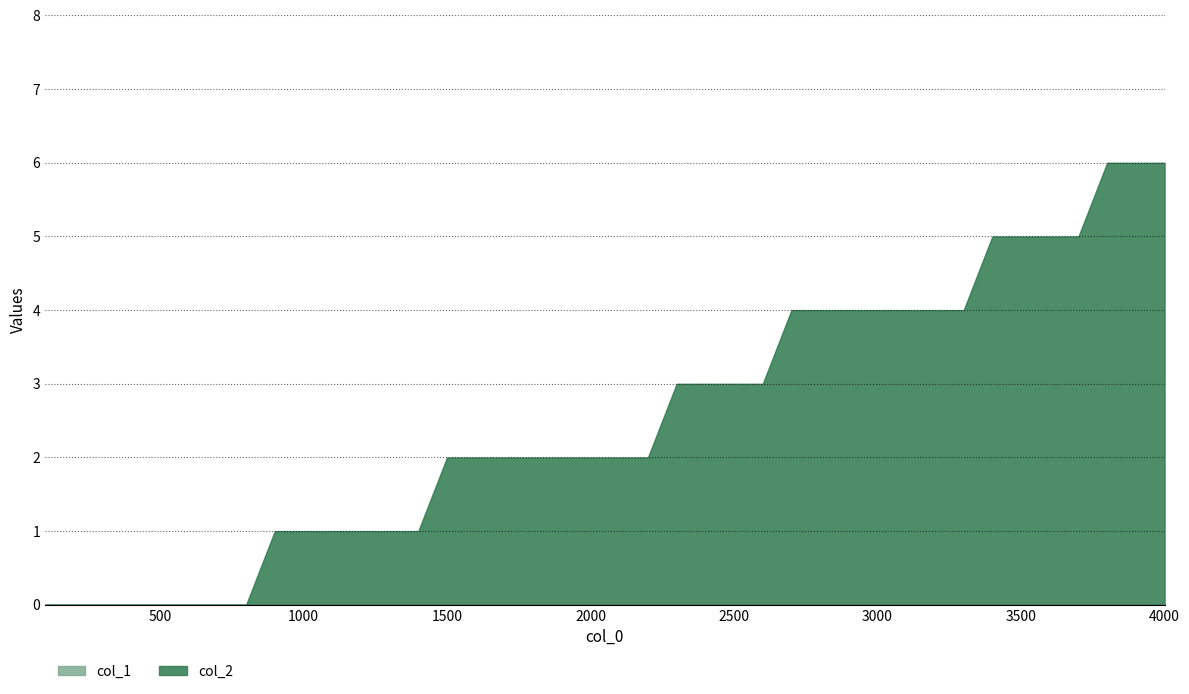

What is the total value across all series at 2000?

2